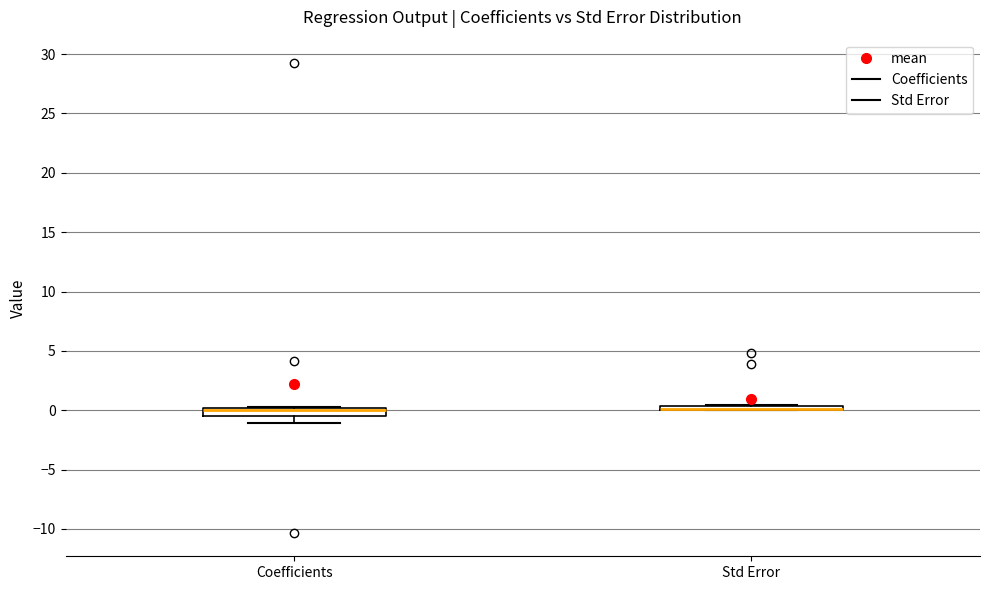

Where is the upper edge of the box for Coefficients on the y-axis? The values are not printed on the chart, so give them approximately, as read against the axis.

0.0